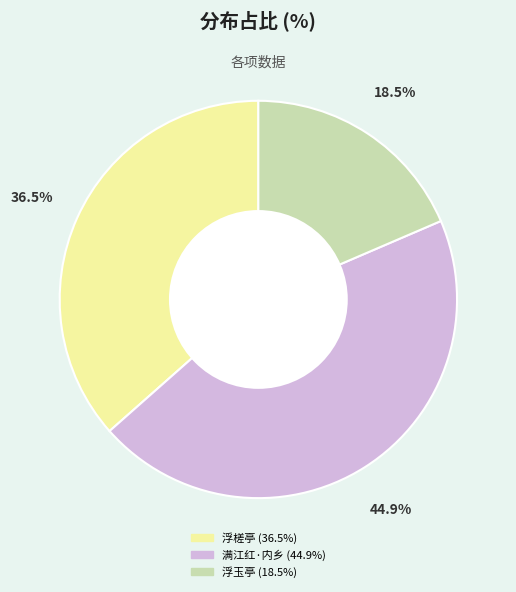

Does any single category account for the majority?

No